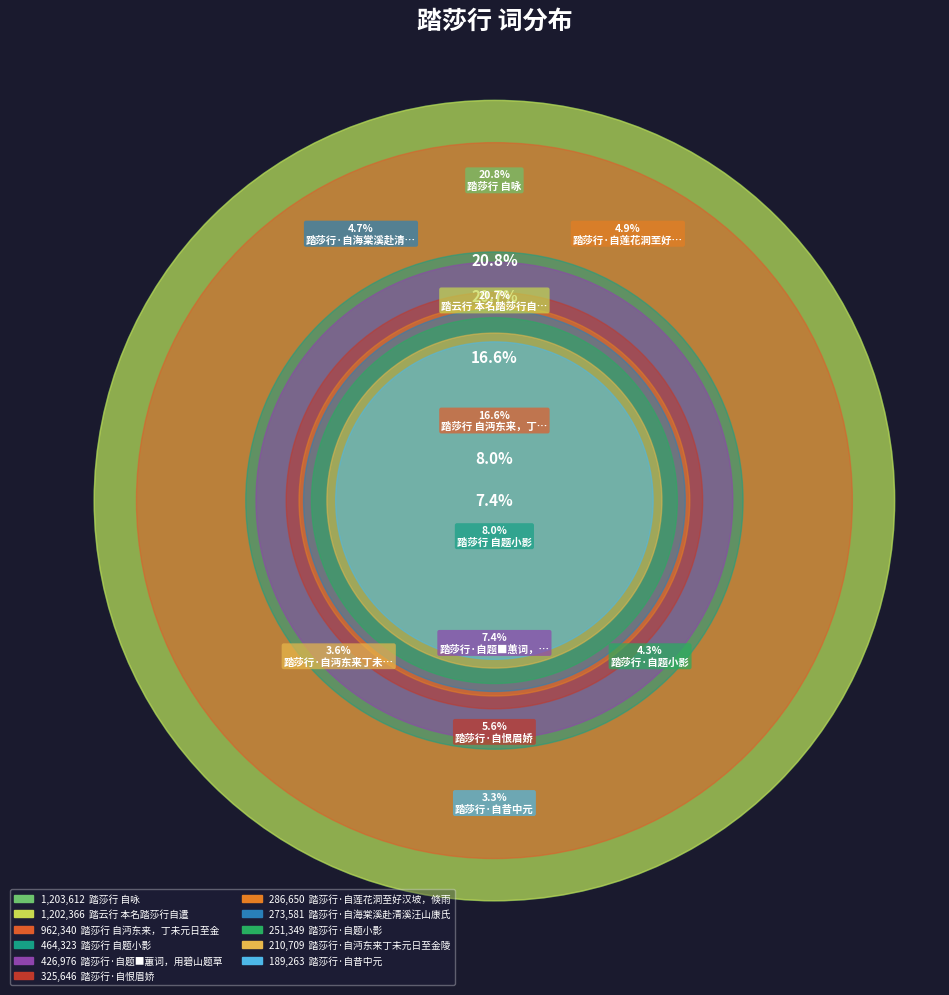

Which slice is the largest?

踏莎行 自咏